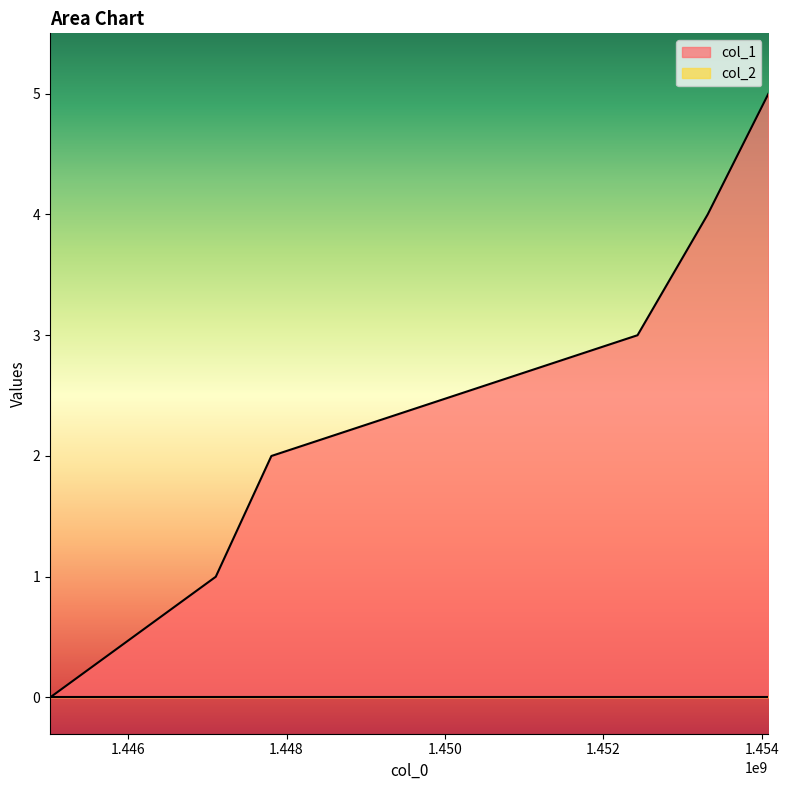

What is the sum of all values?

15